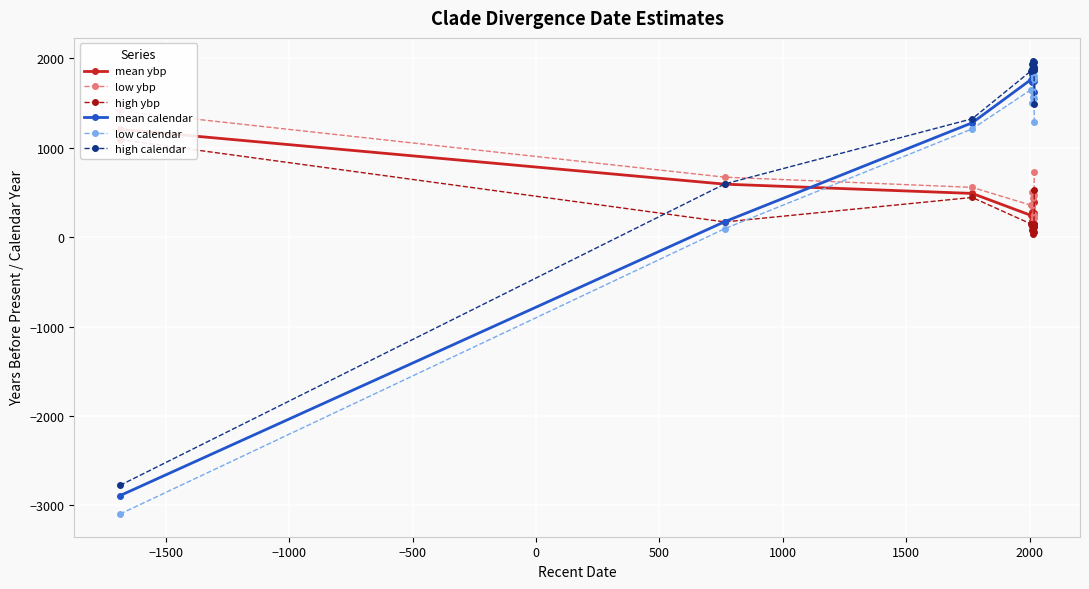

What position from the right is 0?

8